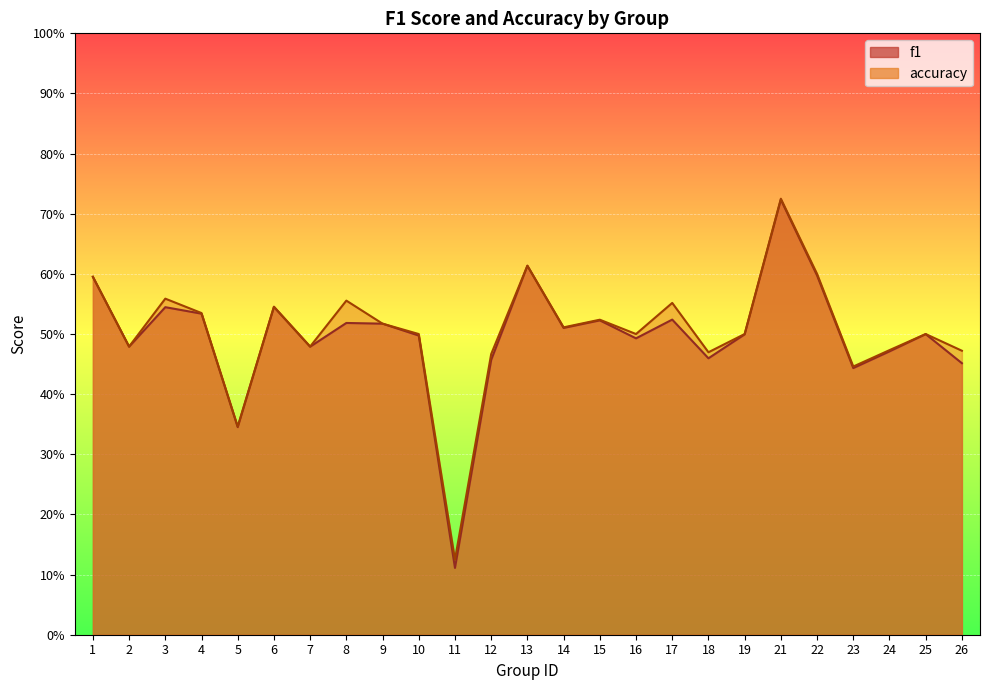

Reading right to left, extract all data points from this chart.

f1: 26=0.5	25=0.5	24=0.5	23=0.4	22=0.6	21=0.7	19=0.5	18=0.5	17=0.5	16=0.5	15=0.5	14=0.5	13=0.6	12=0.5	11=0.1	10=0.5	9=0.5	8=0.5	7=0.5	6=0.5	5=0.3	4=0.5	3=0.5	2=0.5	1=0.6
accuracy: 26=0.5	25=0.5	24=0.5	23=0.4	22=0.6	21=0.7	19=0.5	18=0.5	17=0.6	16=0.5	15=0.5	14=0.5	13=0.6	12=0.5	11=0.1	10=0.5	9=0.5	8=0.6	7=0.5	6=0.5	5=0.3	4=0.5	3=0.6	2=0.5	1=0.6